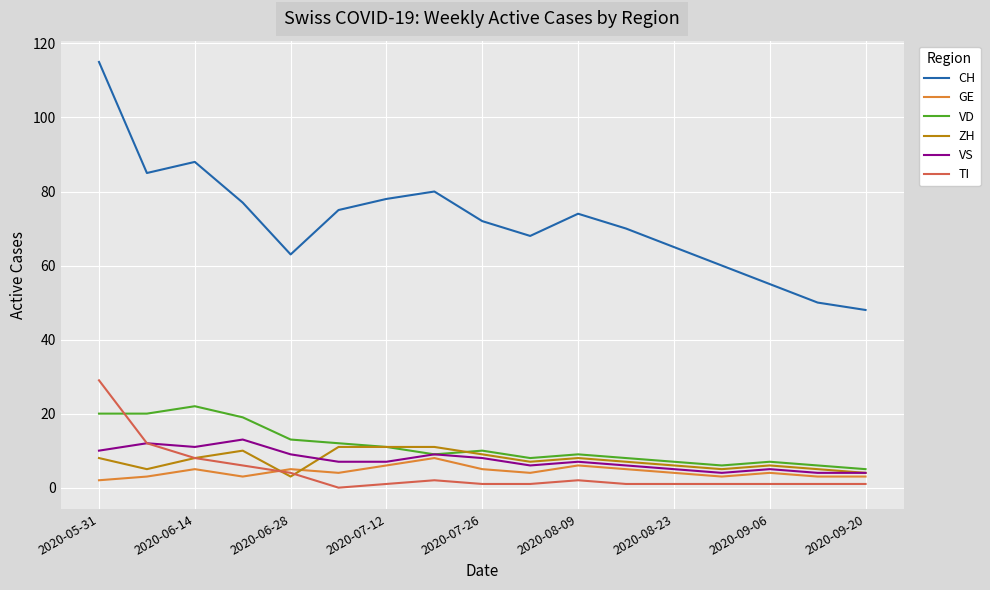

True or false: CH and GE intersect in this chart.

False